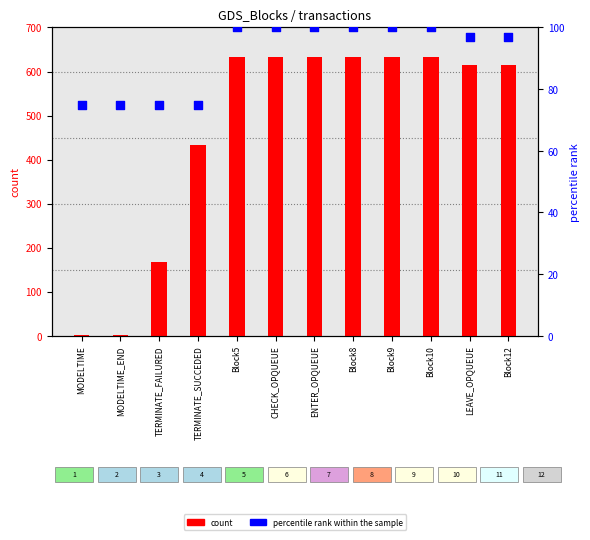

What are all the series names shown in the legend?

count, percentile rank within the sample